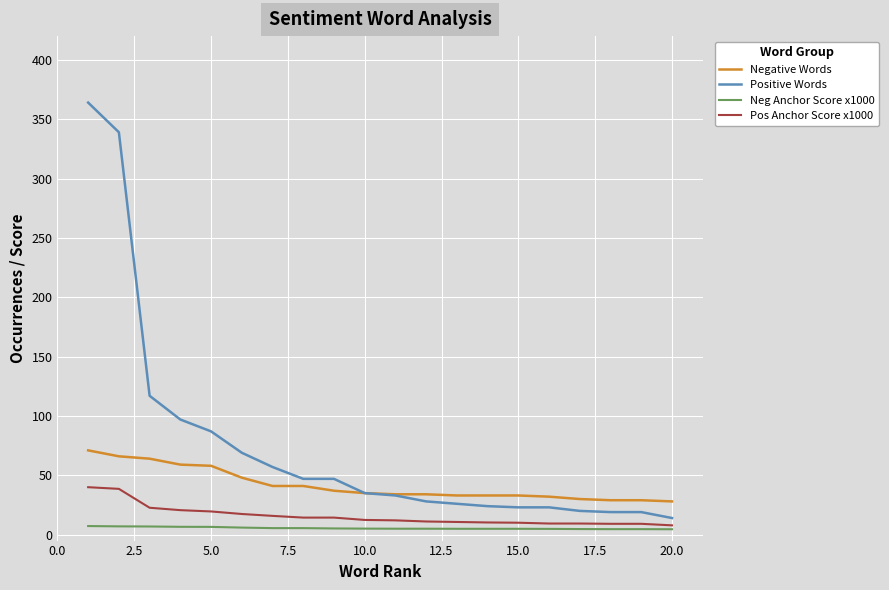

What is the maximum value shown in the chart?

364.0